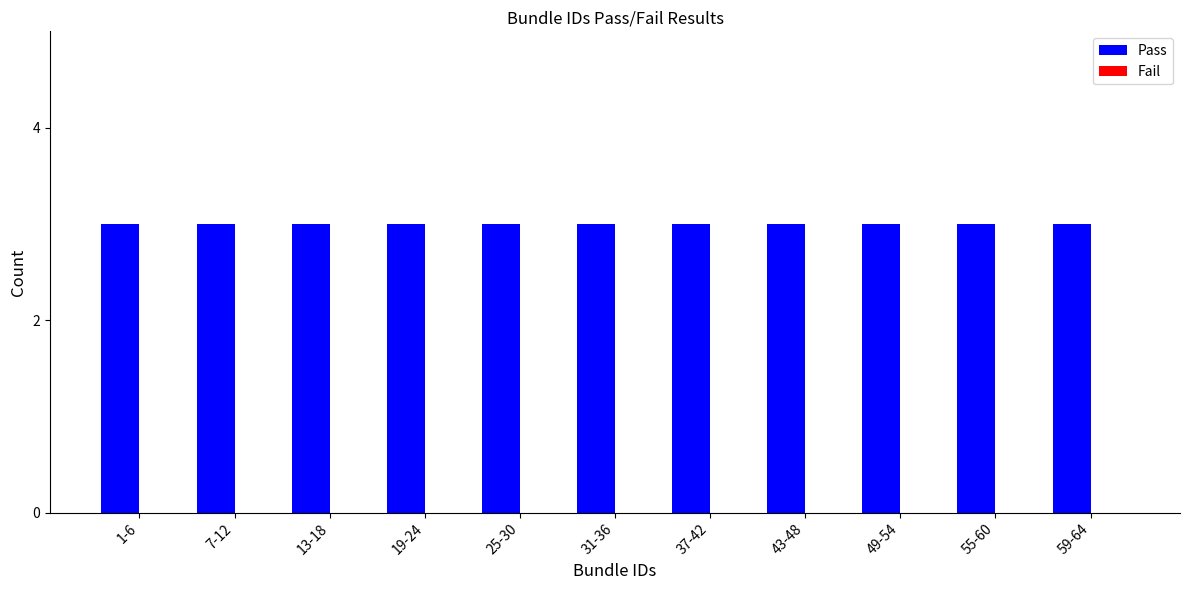

Reading right to left, transcribe all the data shown in this chart.

Pass: 3	3	3	3	3	3	3	3	3	3	3
Fail: 0	0	0	0	0	0	0	0	0	0	0